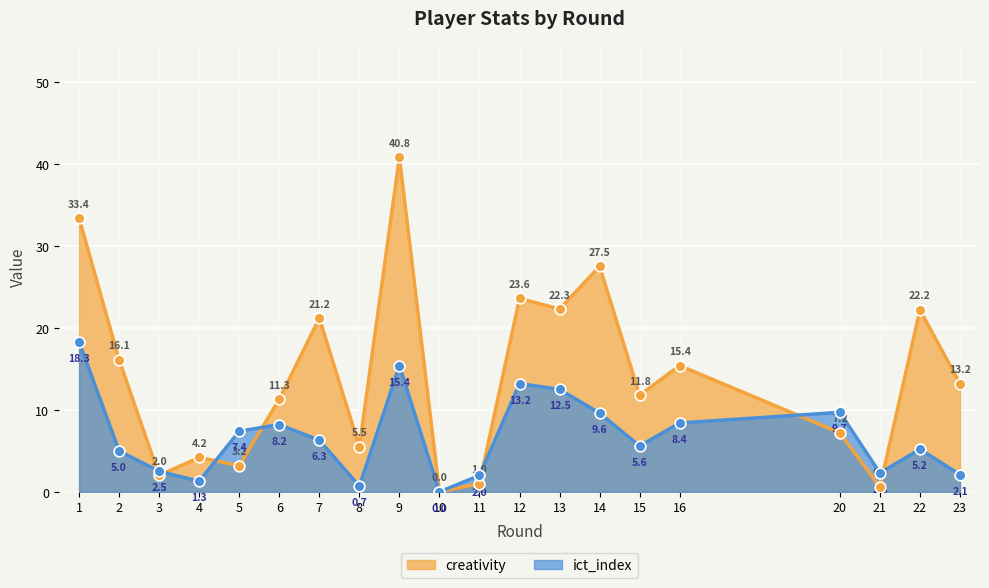

Is the value of creativity at 8 greater than the value of ict_index at 13?

No